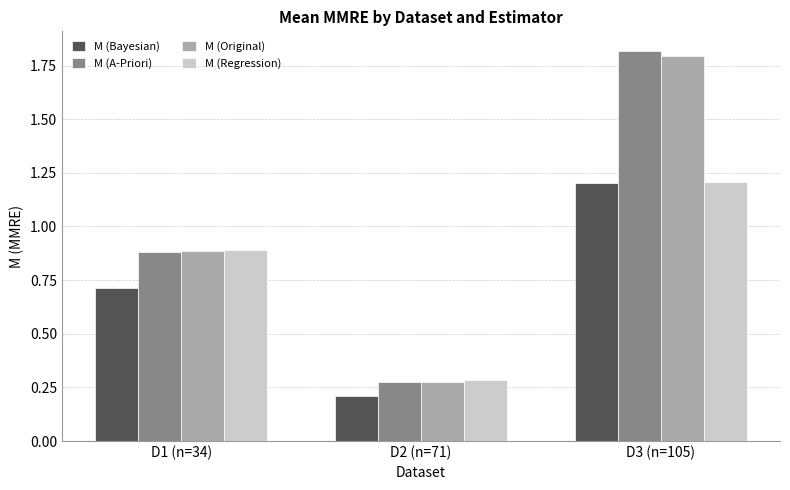

At which label does M (Bayesian) reach its minimum?

D2 (n=71)